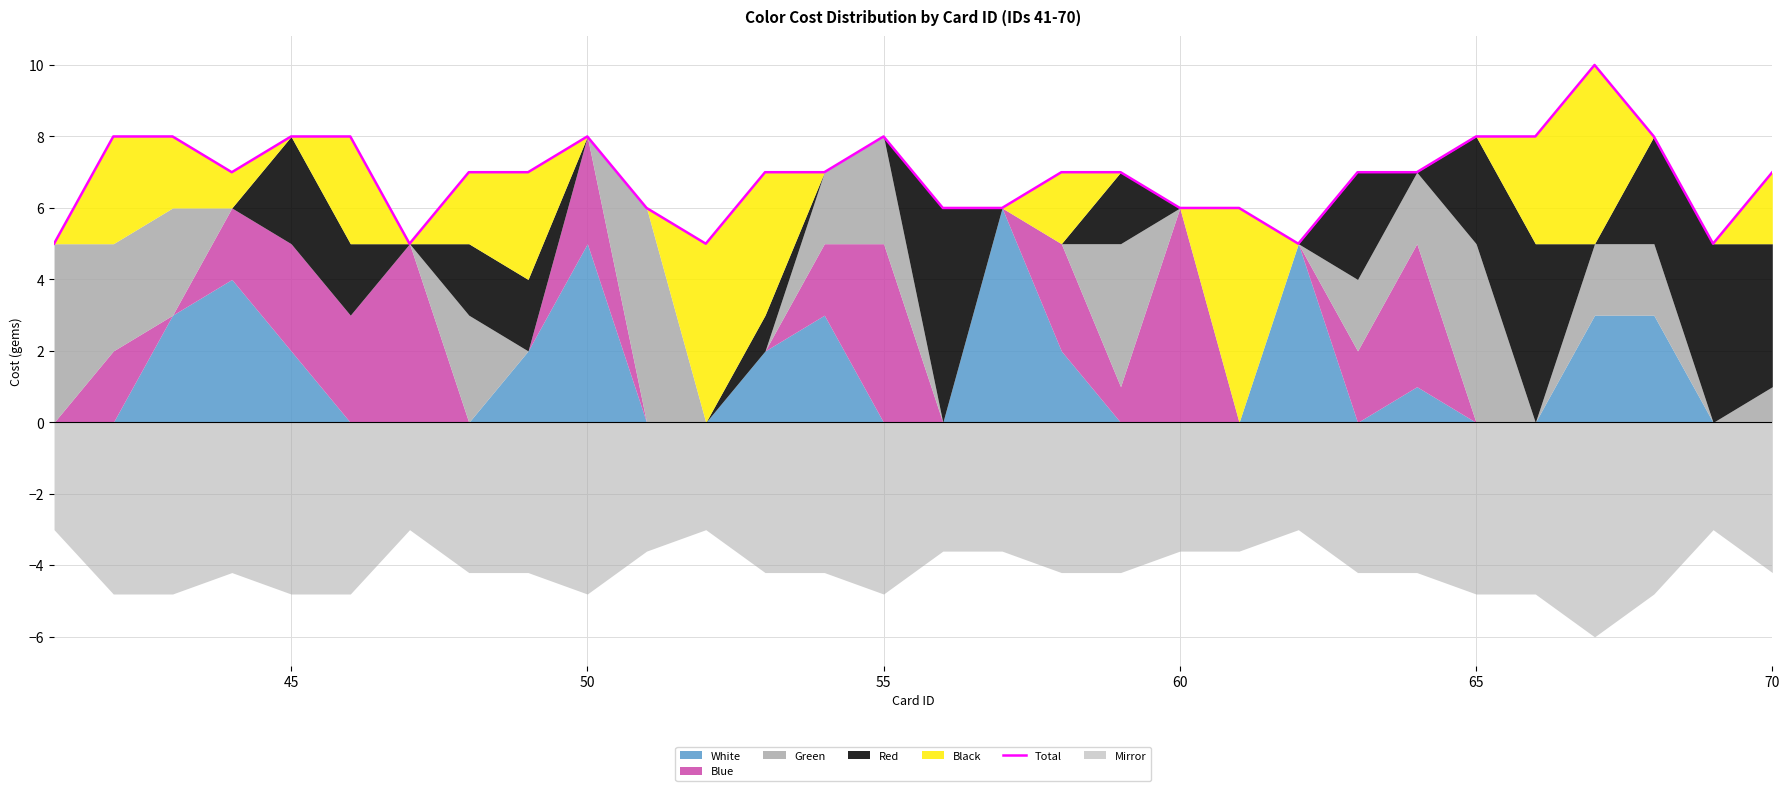

What is the difference between the maximum and second lowest values?

5